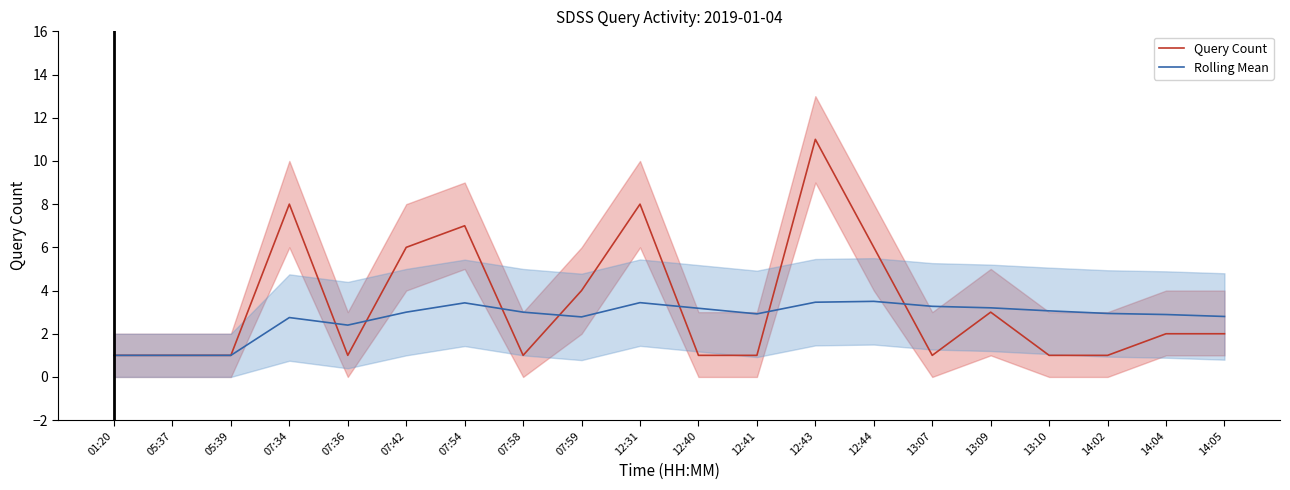

True or false: Rolling Mean has a value of 2.4 at 07:36.

True